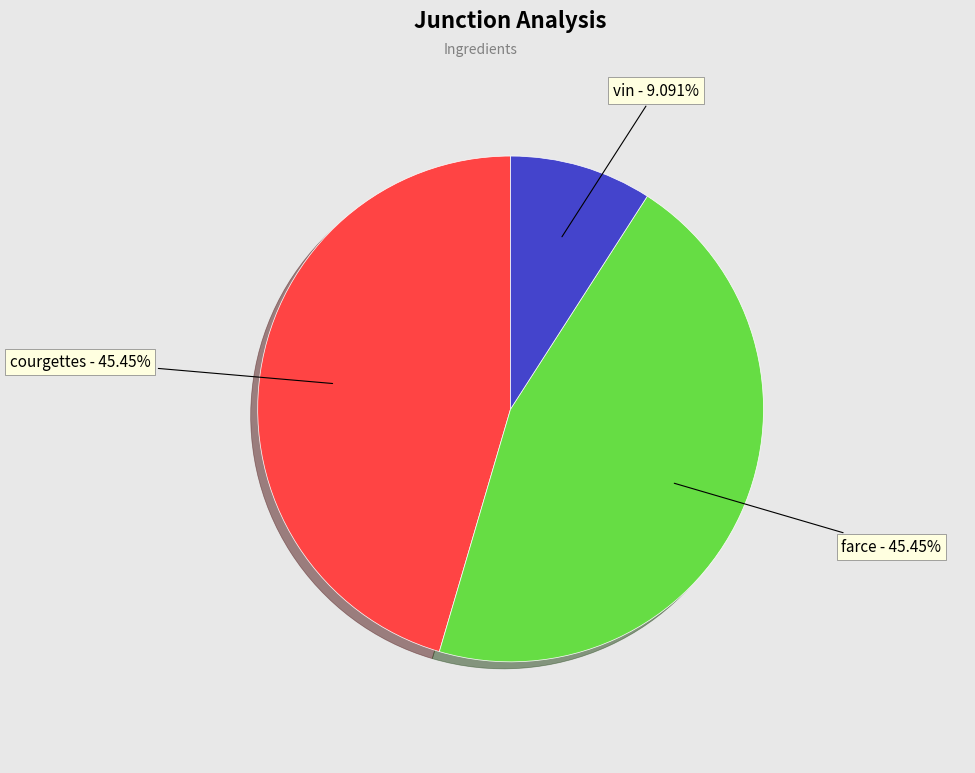

Count the number of slices in the pie.

3